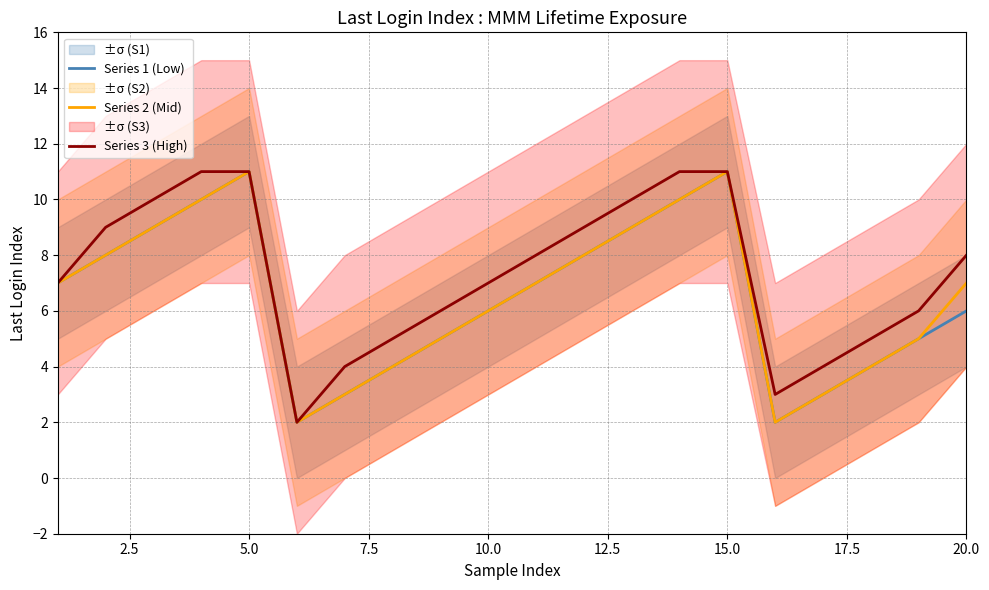

The value of Series 3 (High) at 15.0 is 1. True or false?

False